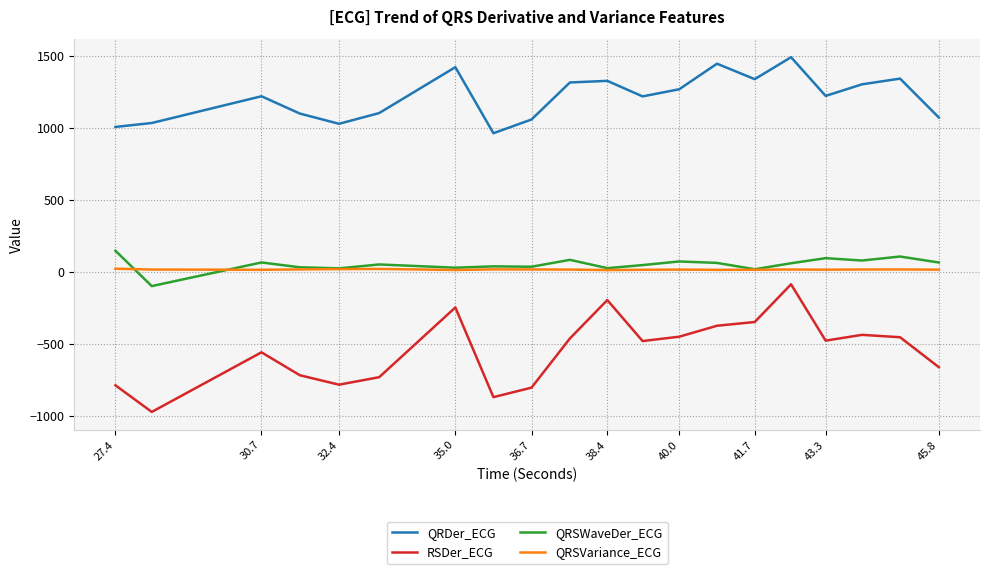

Is this an area chart (filled region under the line)?

No